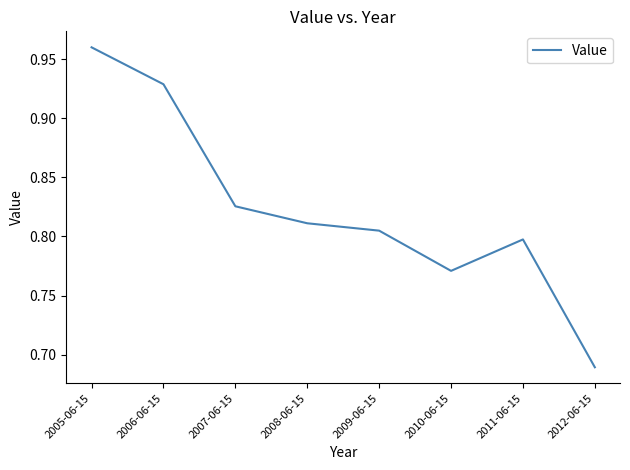

How many lines are shown in the chart?

1